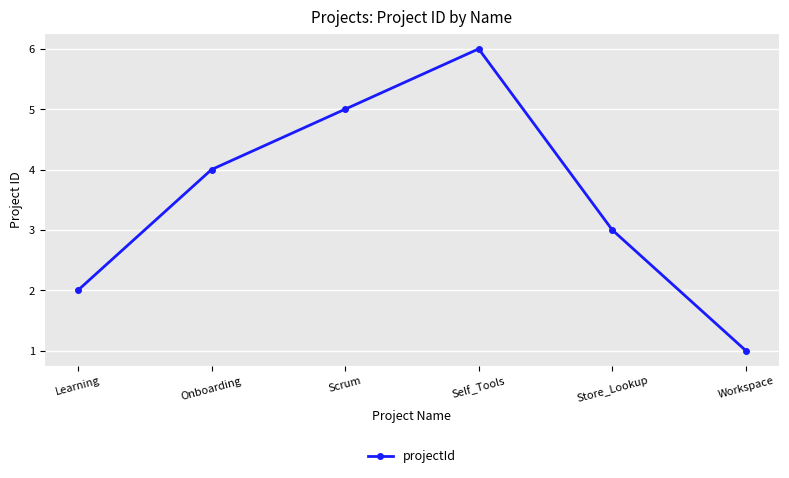

Reading left to right, transcribe all the data shown in this chart.

2	4	5	6	3	1